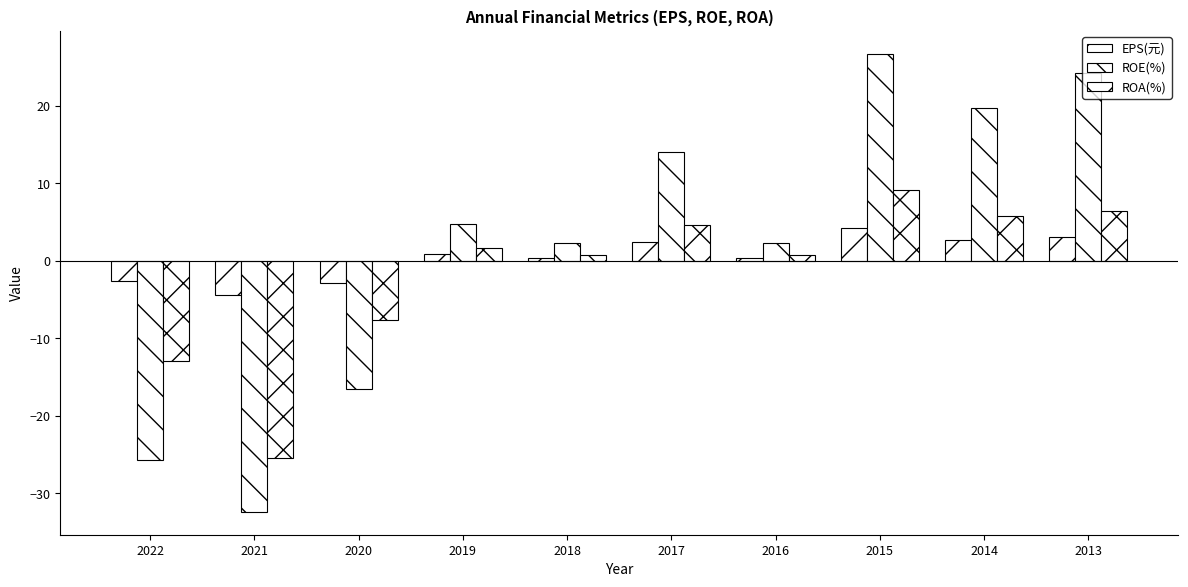

Is the value of ROA(%) at 2017 greater than the value of ROE(%) at 2019?

No